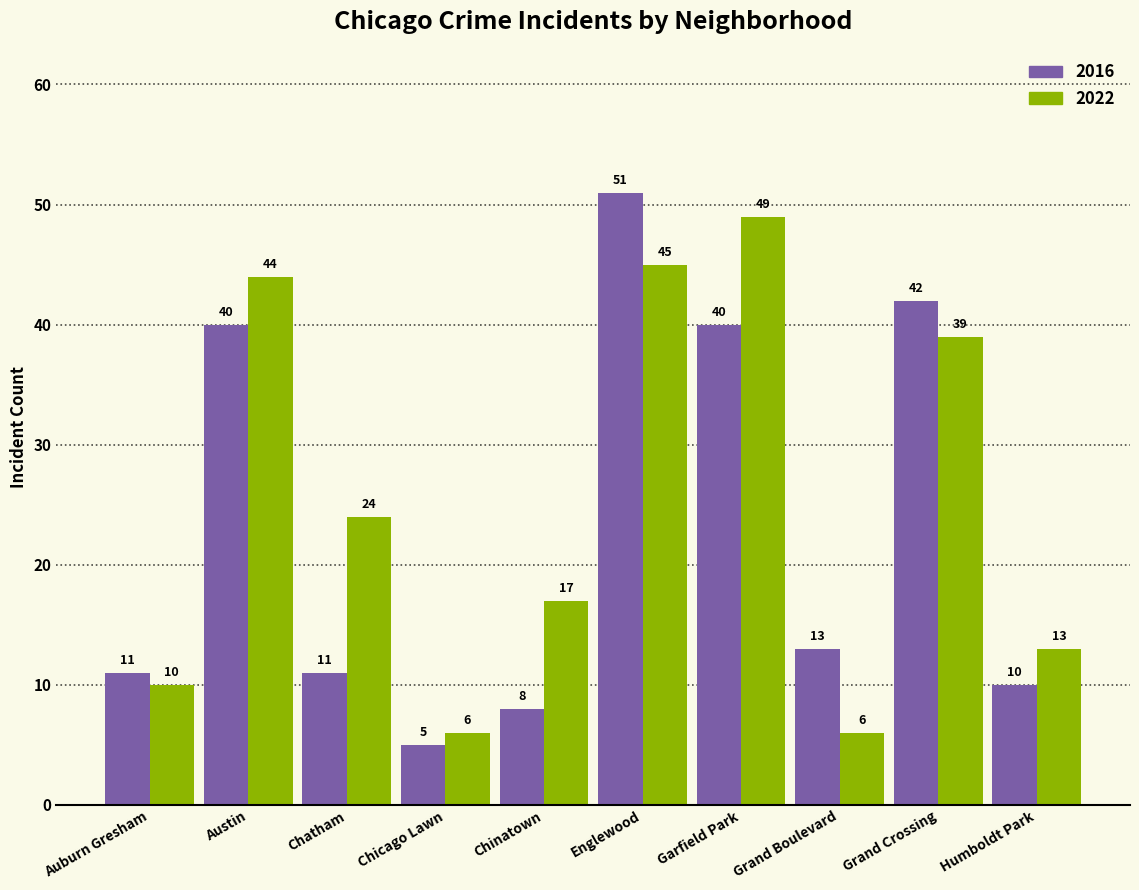

What is the minimum value shown in the chart?

5